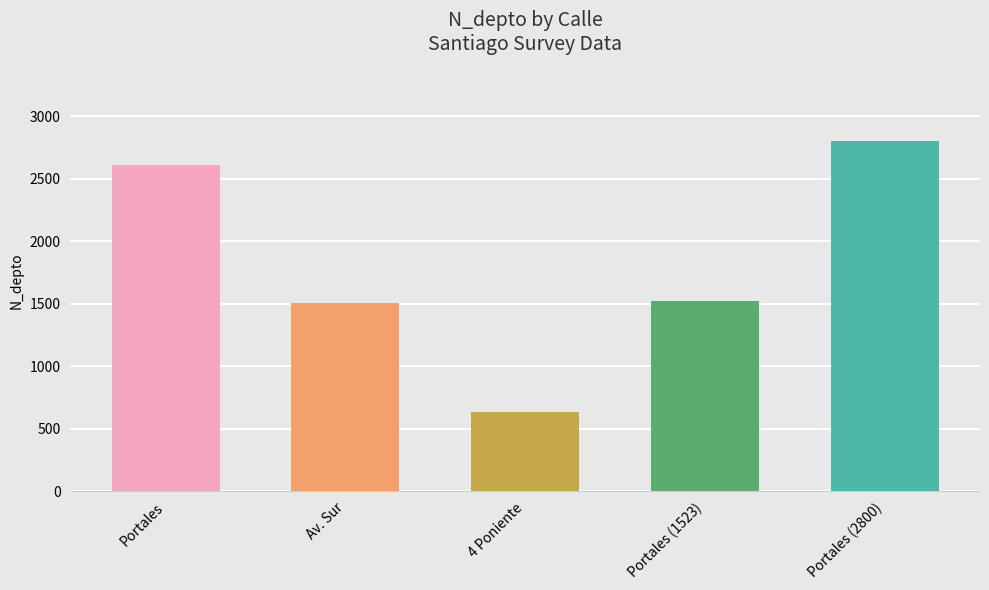

Is it true that the value at Av. Sur is 2140?

False